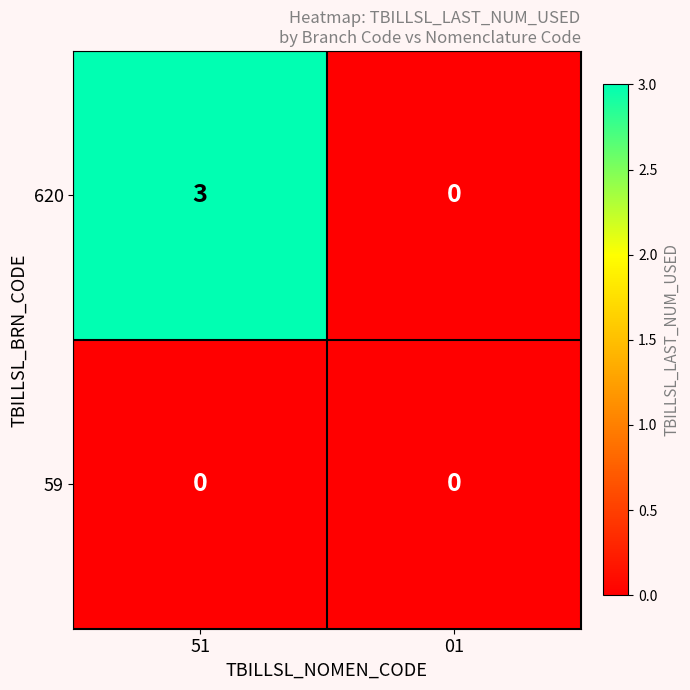

At which category is the sum across all series the highest?

51